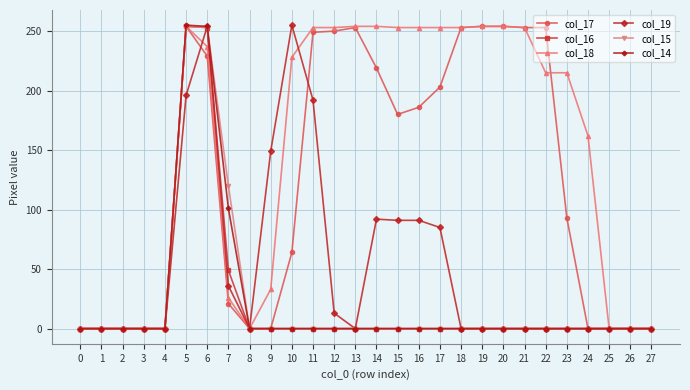

Which series has the largest total across all categories?

col_18